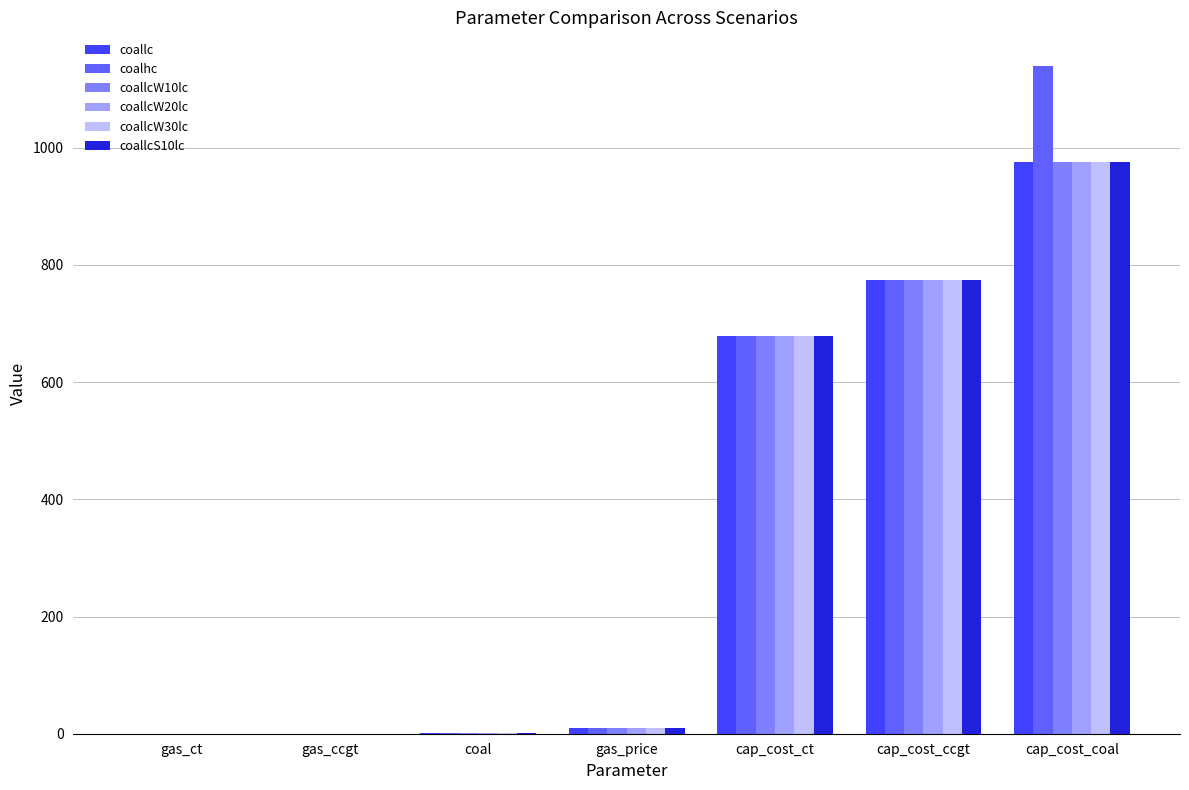

Which category has the highest value across all series?

cap_cost_coal